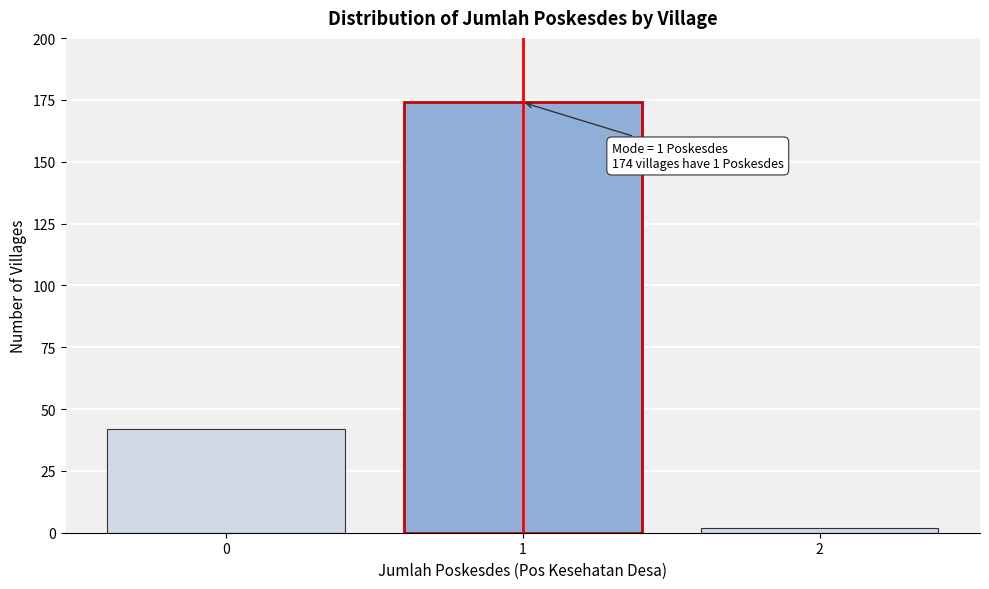

Over which range of the x-axis is the bar tallest?

0.5 to 1.5